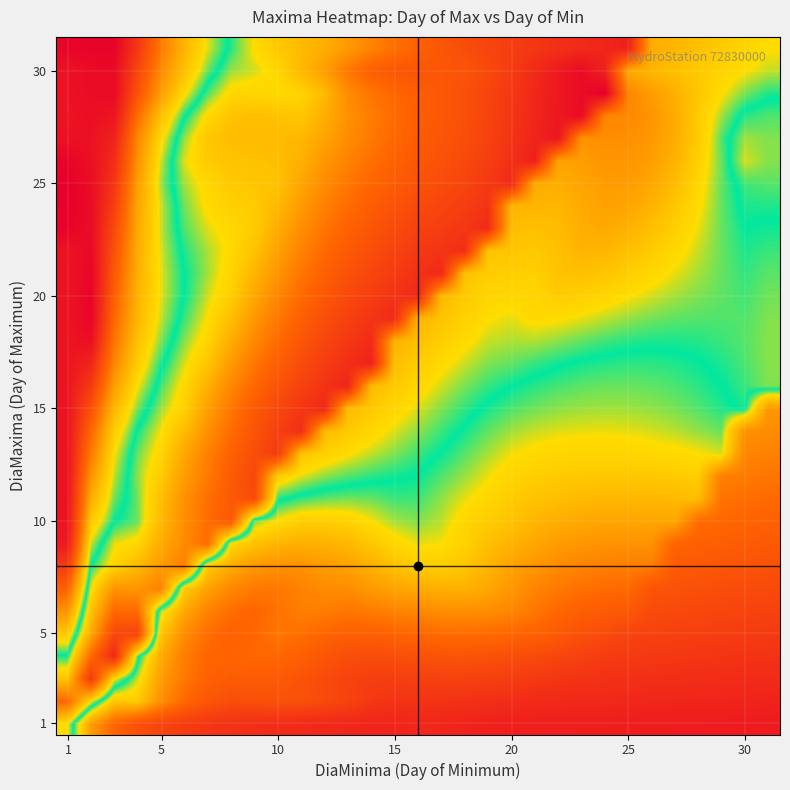

How many categories are shown in the chart?

31